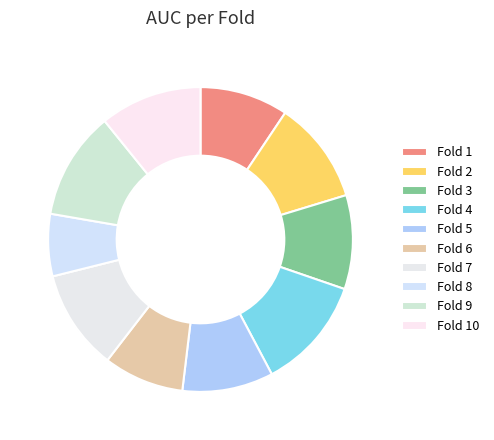

To the nearest percent, what is the difference between the Fold 4 and Fold 9 slice percentages?

1%